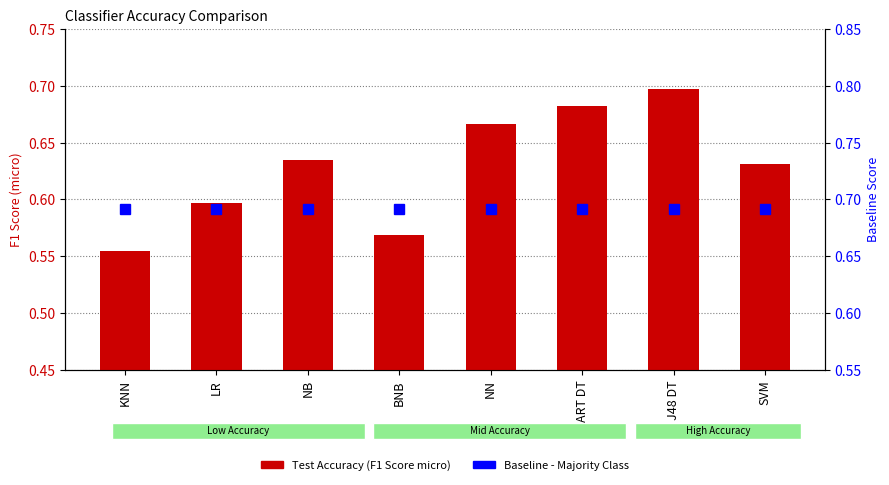

What is the sum of the Baseline - Majority Class values at LR and CART DT?

1.4